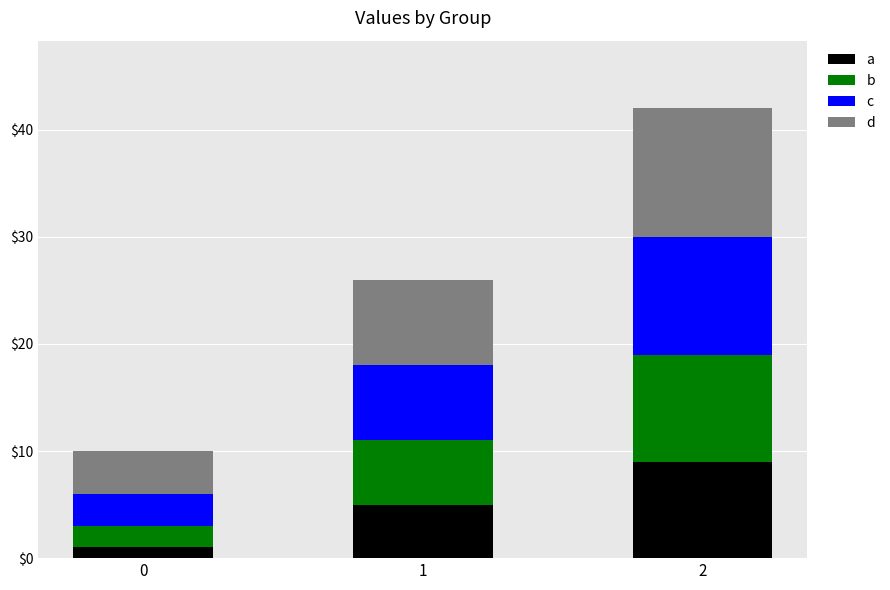

The value of a at 1 is 7. True or false?

False